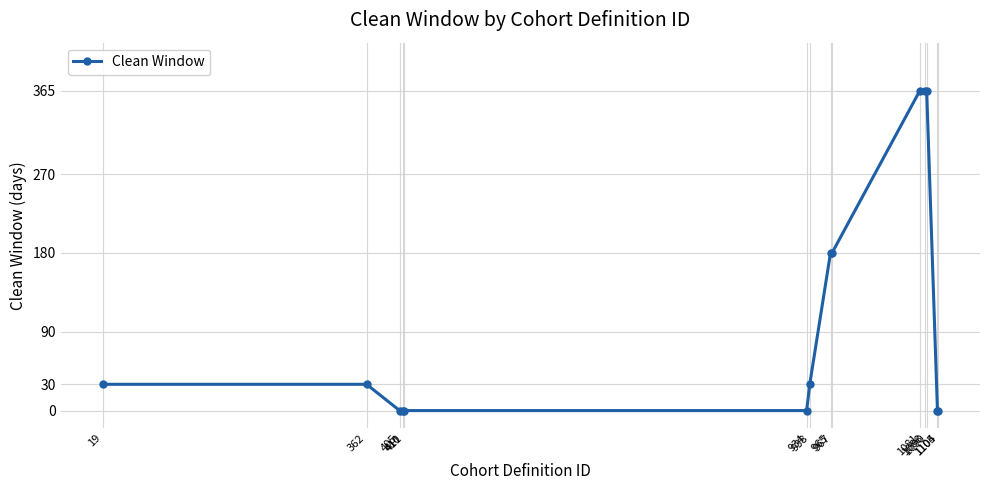

What is the difference between the maximum and second lowest values?

365